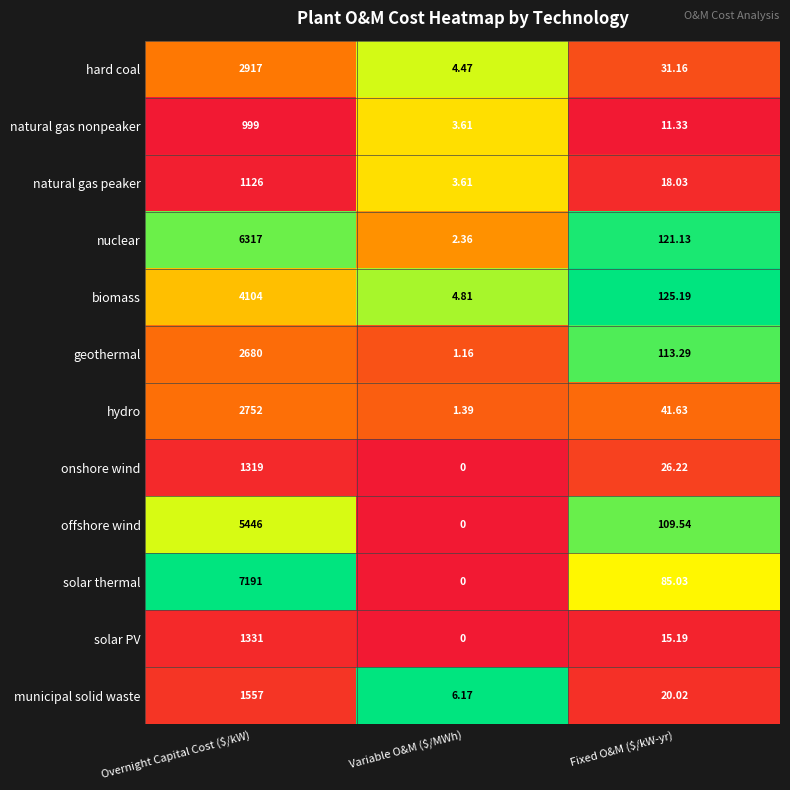

At which category does the chart reach its minimum across all series?

Variable O&M ($/MWh)